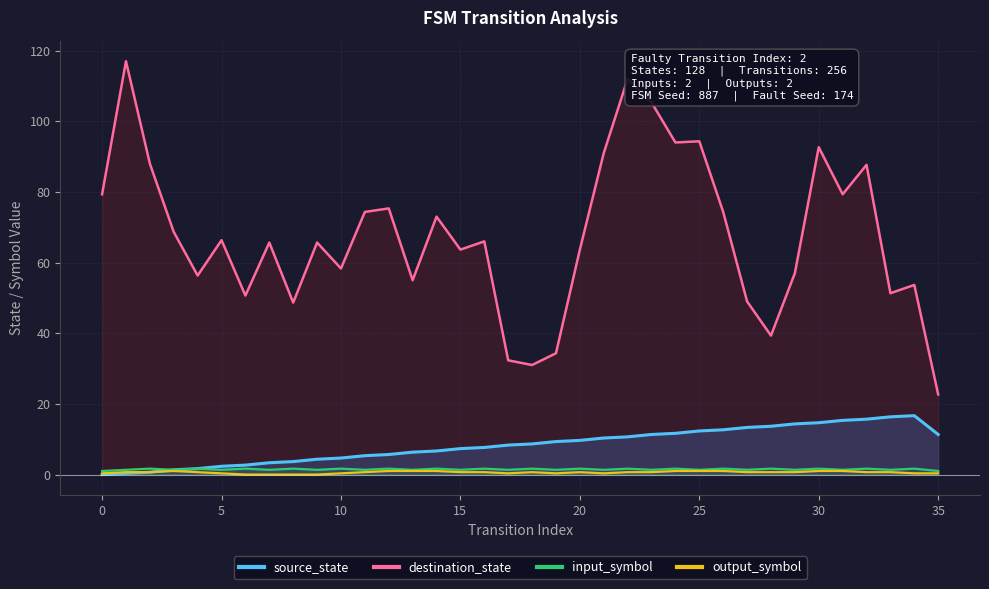

The value of destination_state at 35 is 22.7. True or false?

True